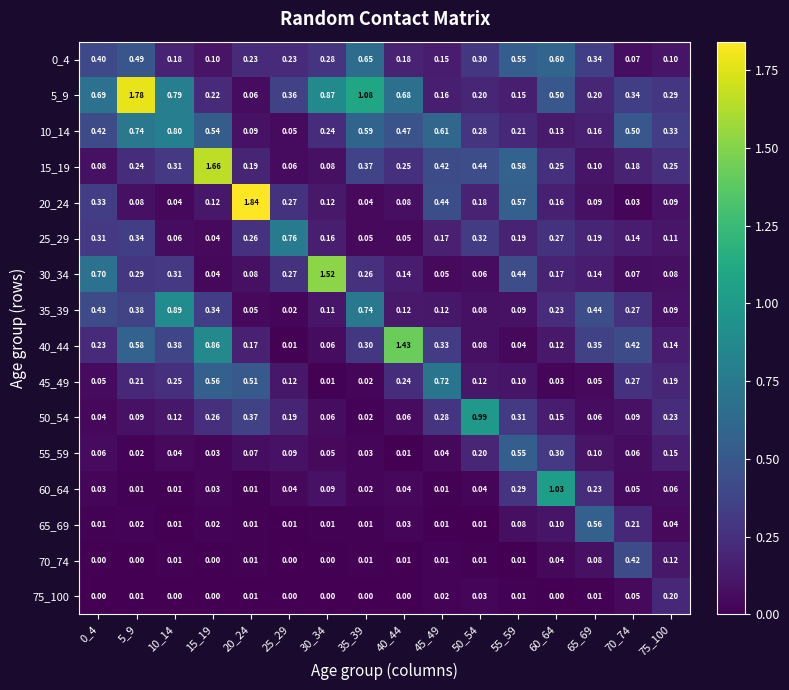

The value of 5_9 at 75_100 is 0.3. True or false?

True